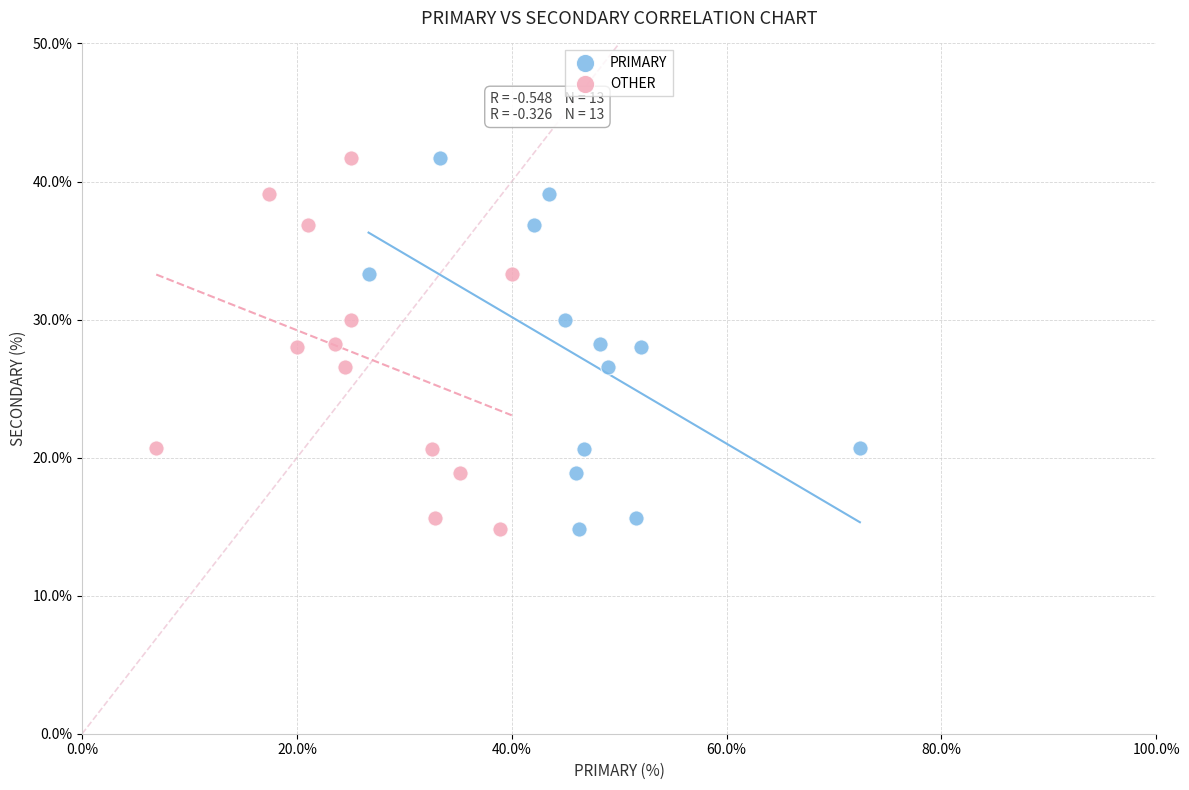

What are all the series names shown in the legend?

PRIMARY, OTHER